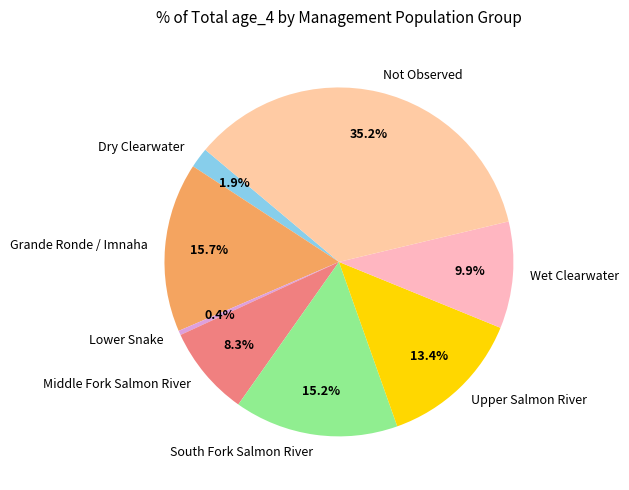

Is there any slice that represents more than half of the pie?

No